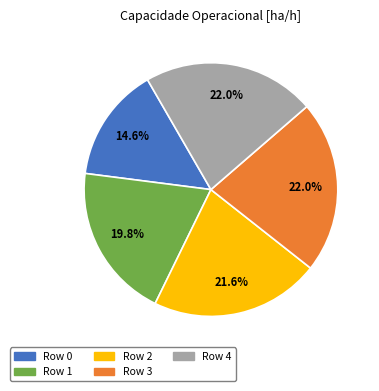

Which slice is the smallest?

Row 0